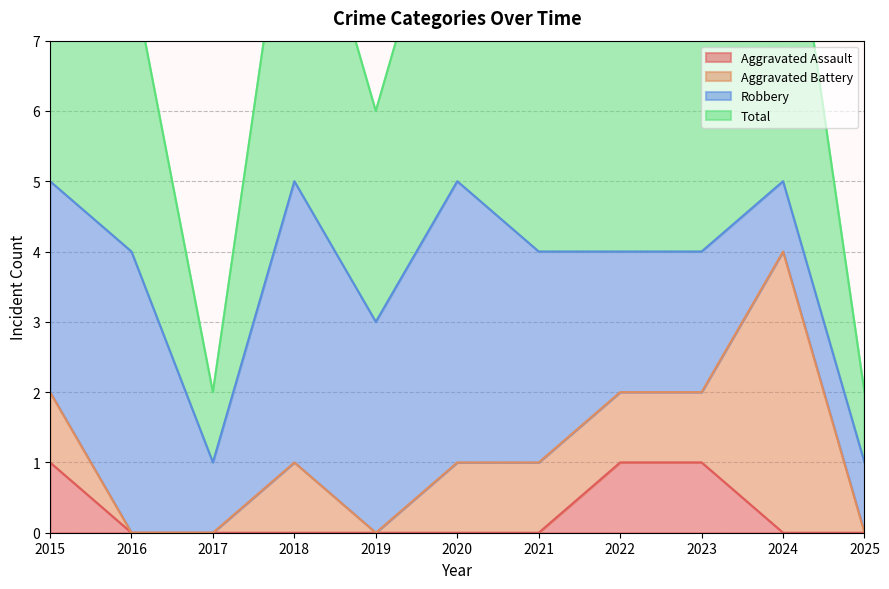

At which category is the sum across all series the highest?

2015